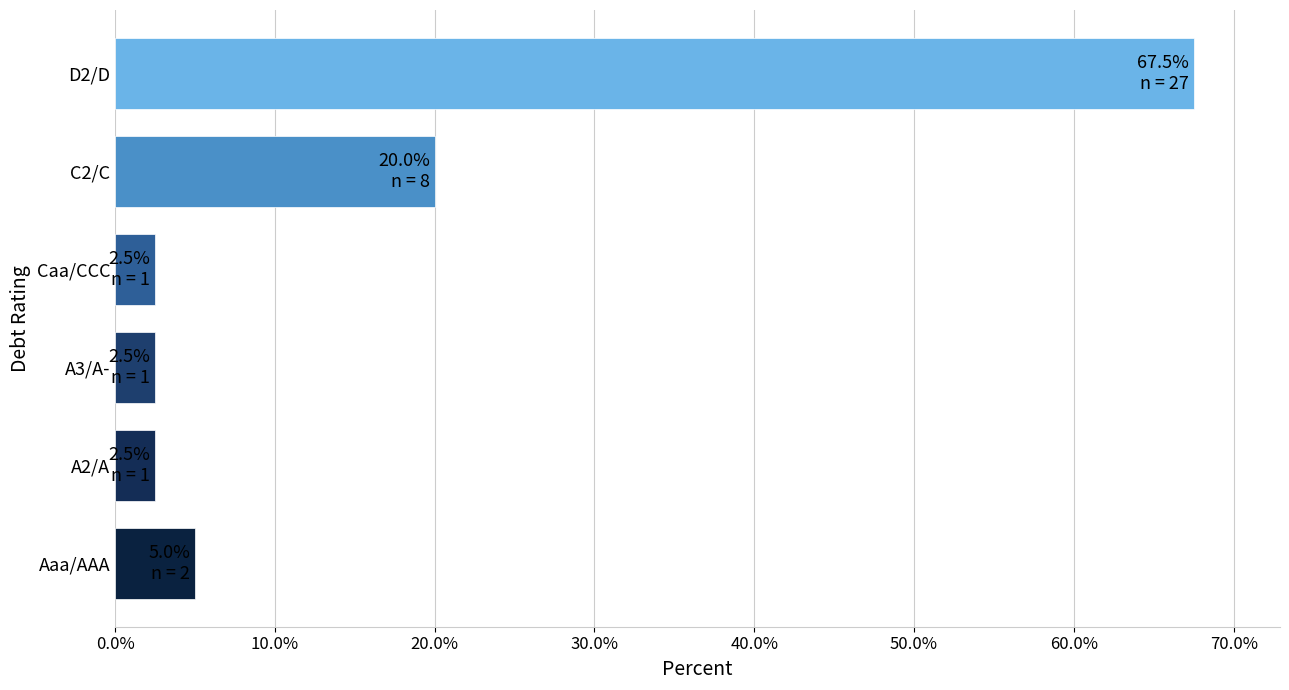

Approximately how many times larger is the value at A3/A- compared to A2/A?

1.0